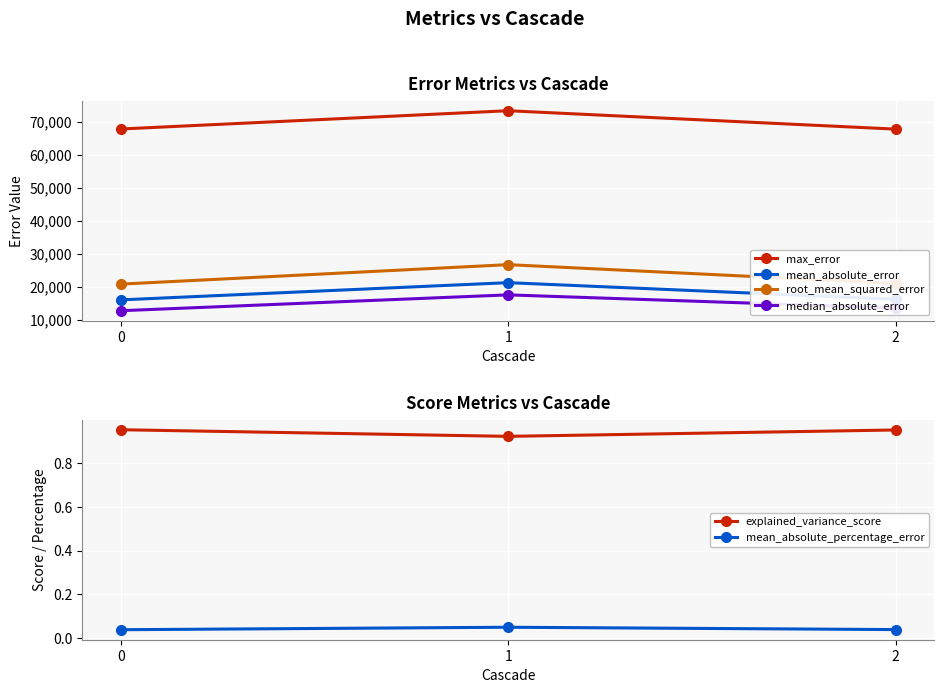

The mean_absolute_percentage_error series shows 0.1 at 1. True or false?

False